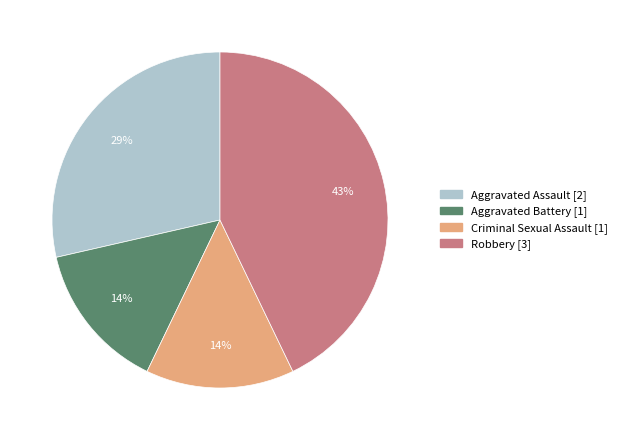

Is Robbery the majority of the pie?

No